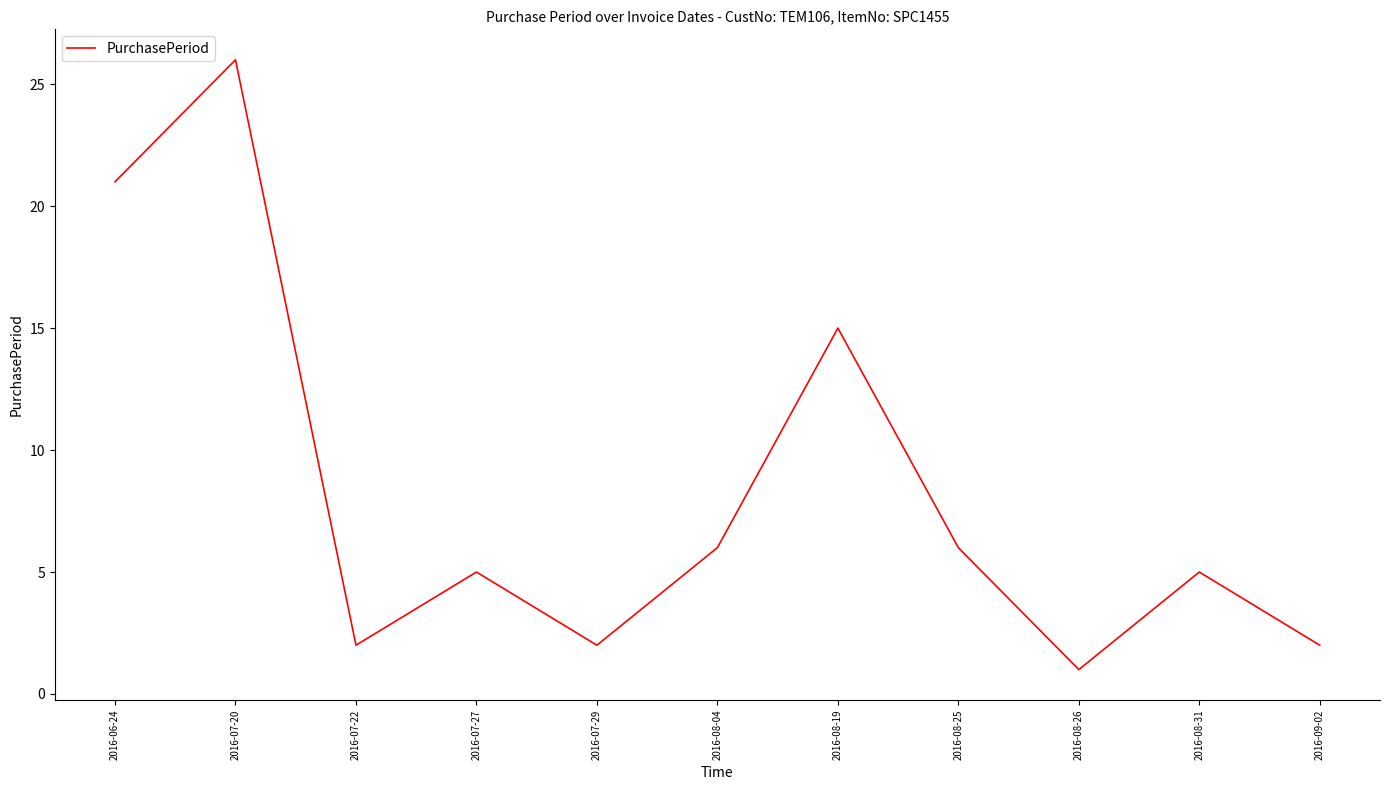

Which label corresponds to the largest value in the chart?

2016-07-20